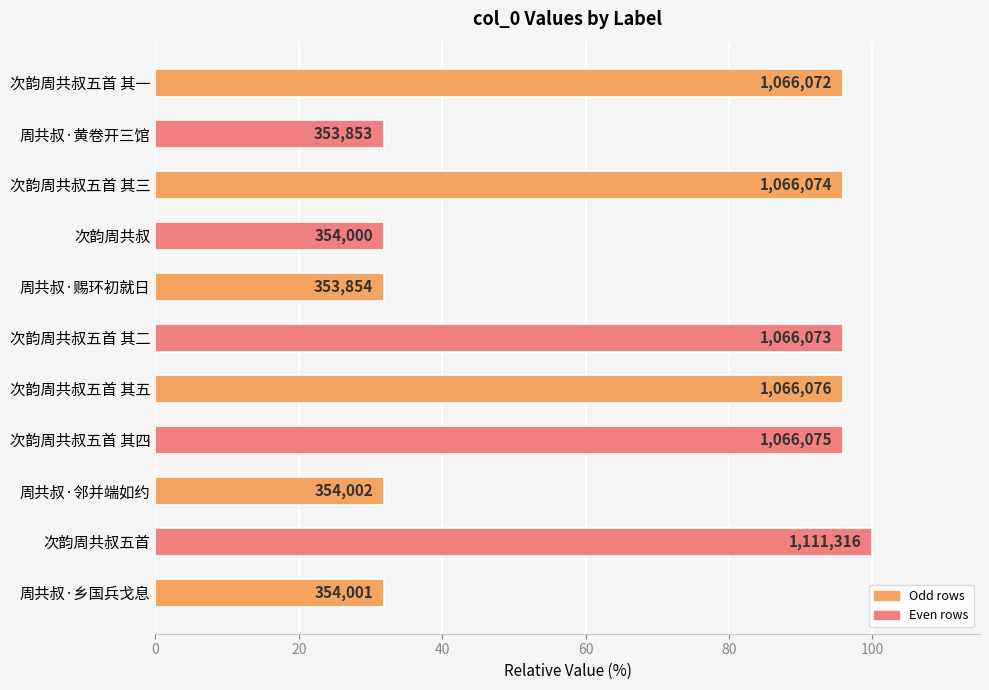

How many bars are there in total?

11